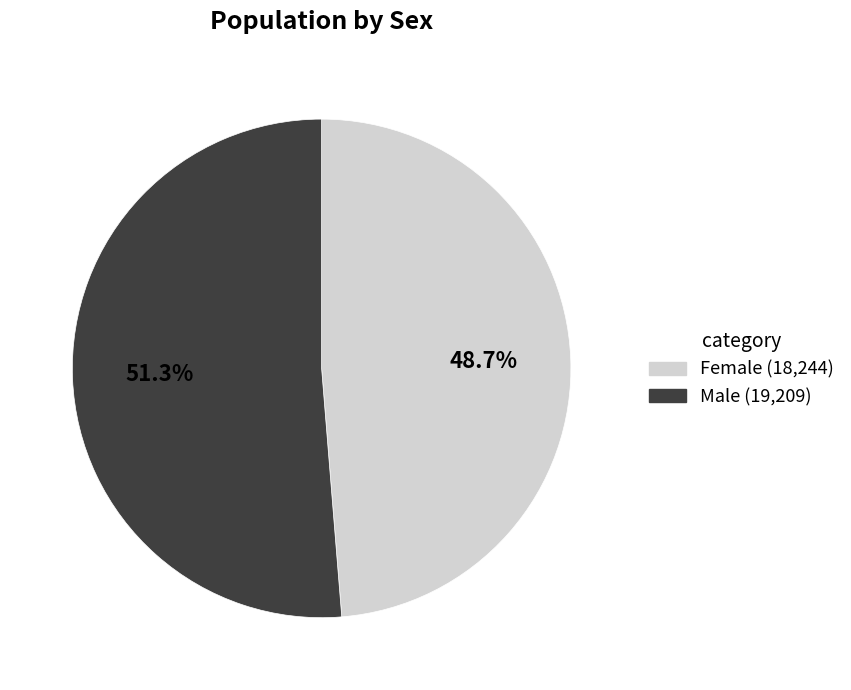

What is the majority slice?

Male